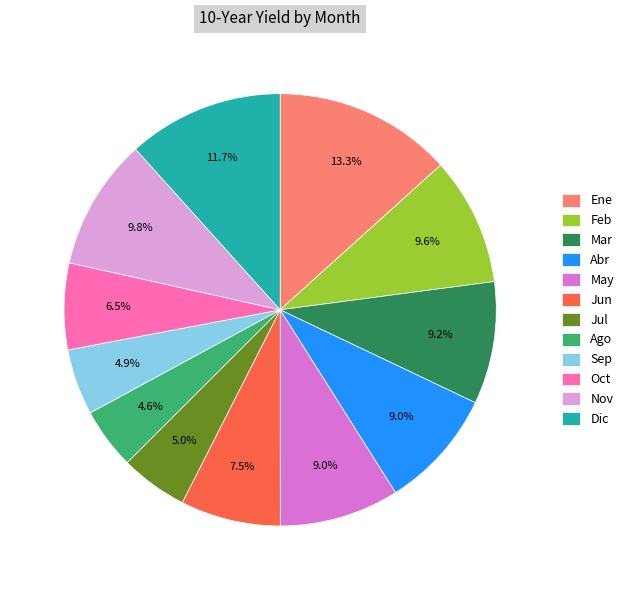

How many slices are in this pie chart?

12